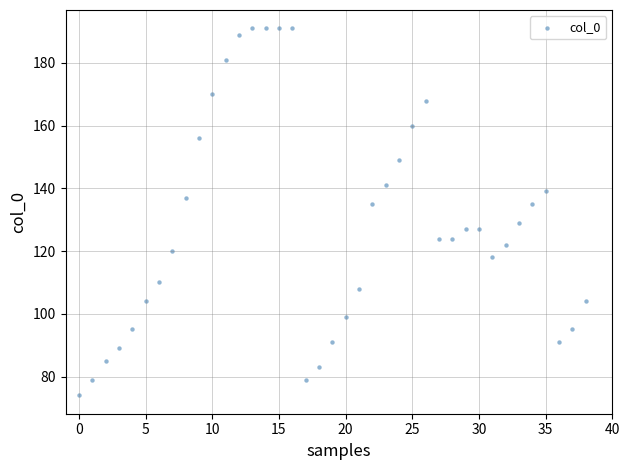

What is the range of Y values (max minus min)?

117